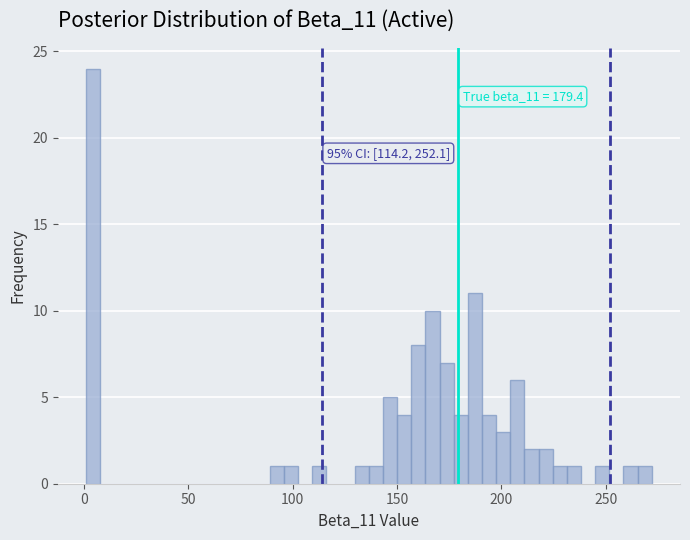

Read against the x-axis, roughly where is the centre of the tallest bar?

5